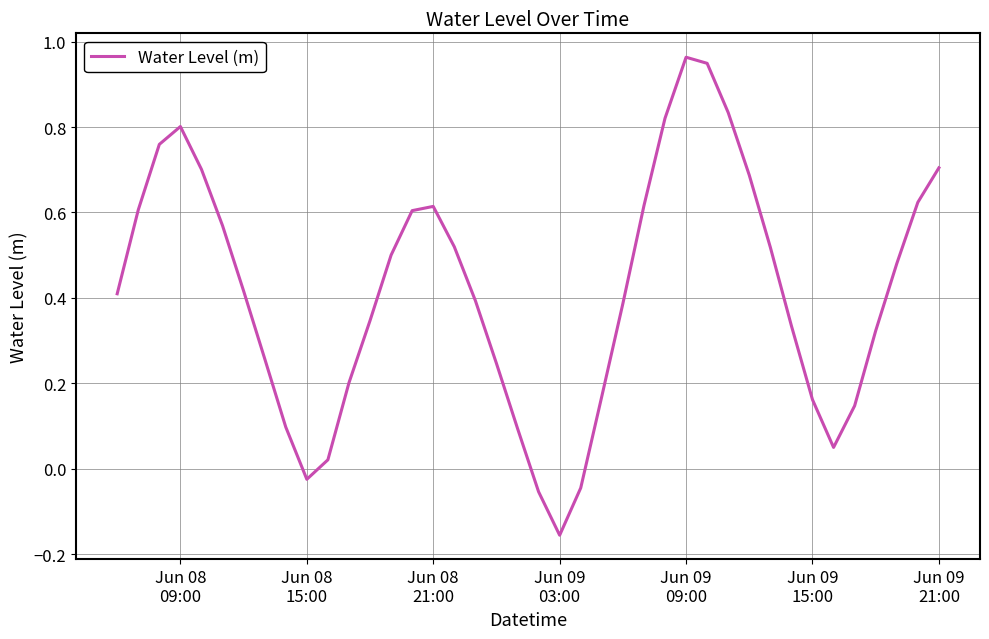

What is the difference between the maximum and minimum values?

1.1